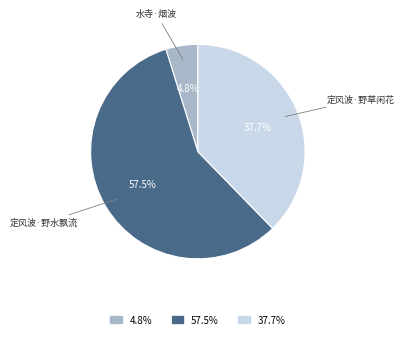

How many segments does this pie chart have?

3